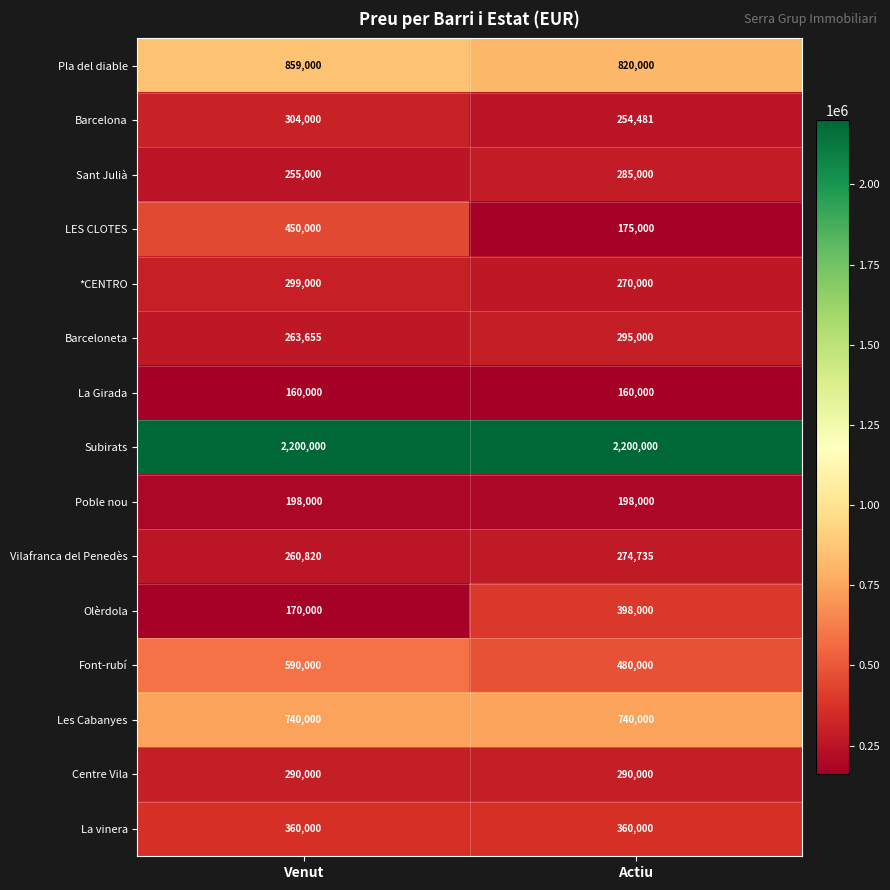

What is the smallest value displayed?

160000